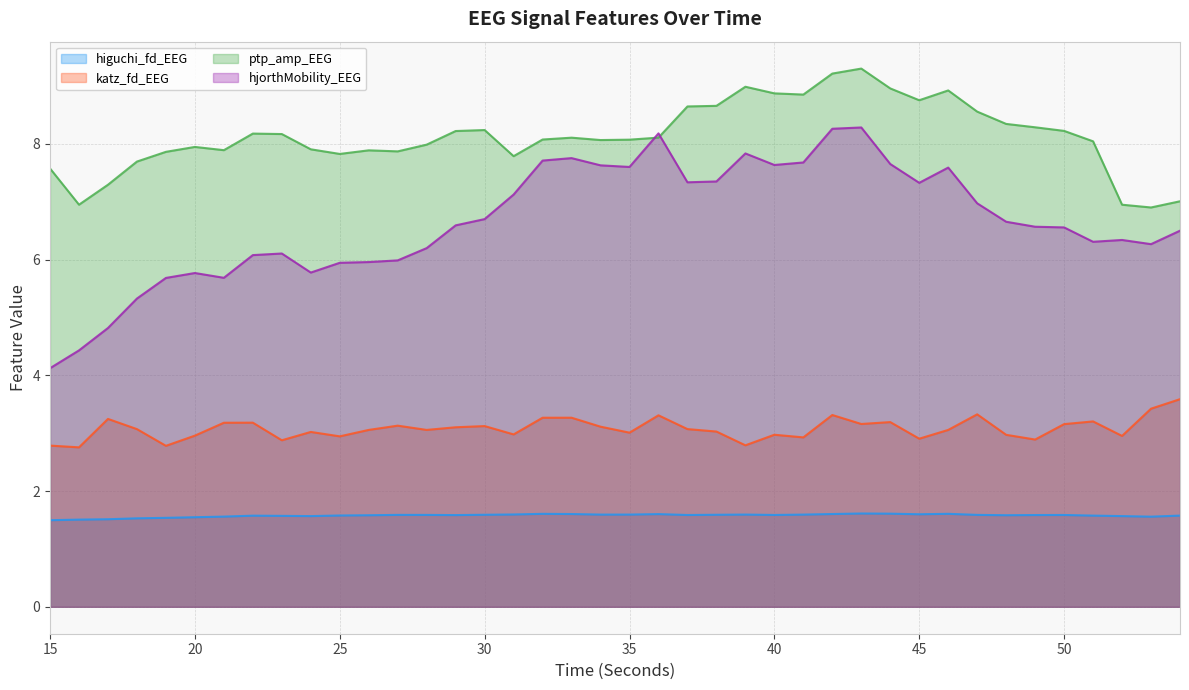

What is the sum of the hjorthMobility_EEG values at 42 and 39?

16.1